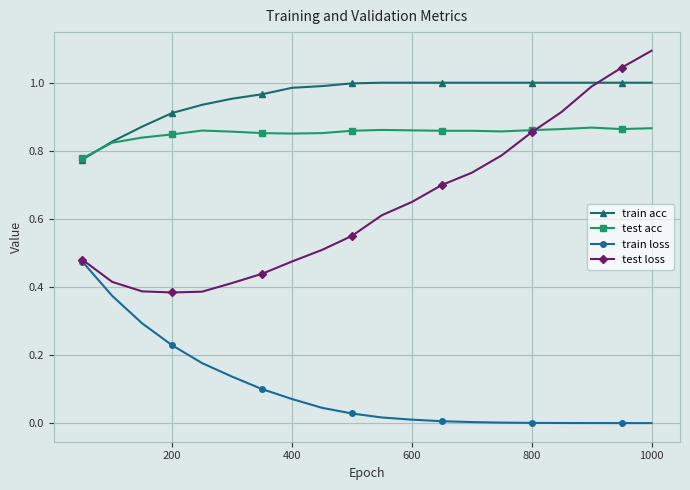

Which series has the largest total across all categories?

train acc